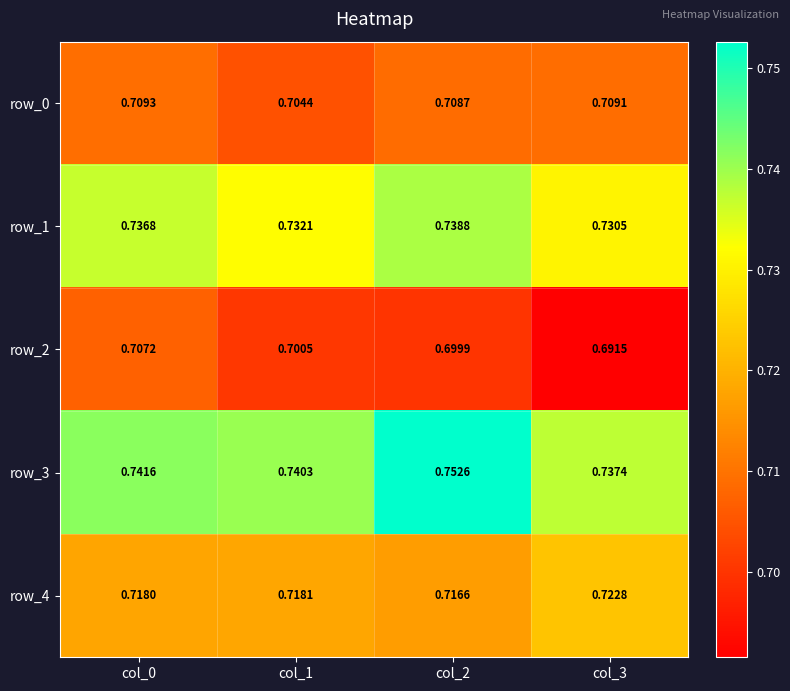

Which series has the largest total across all categories?

row_3